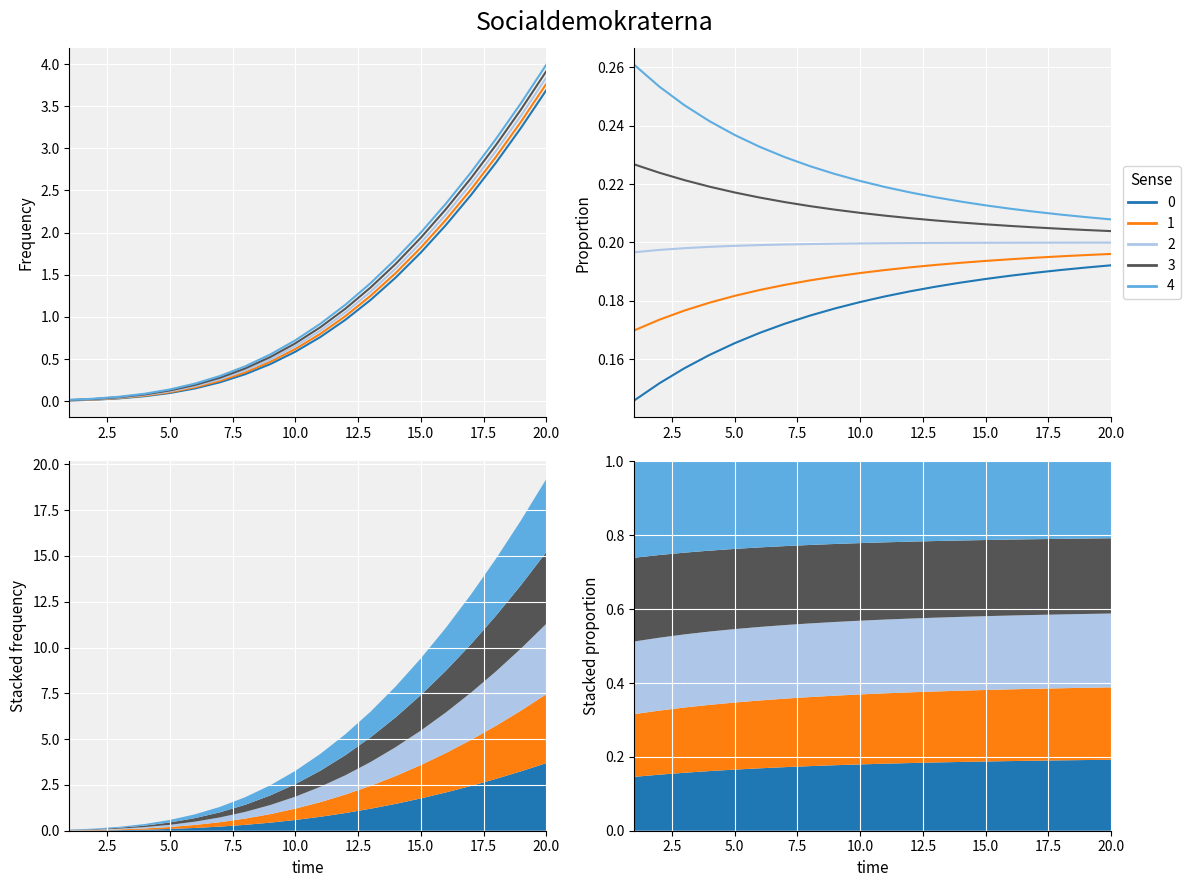

How many lines are shown in the chart?

5